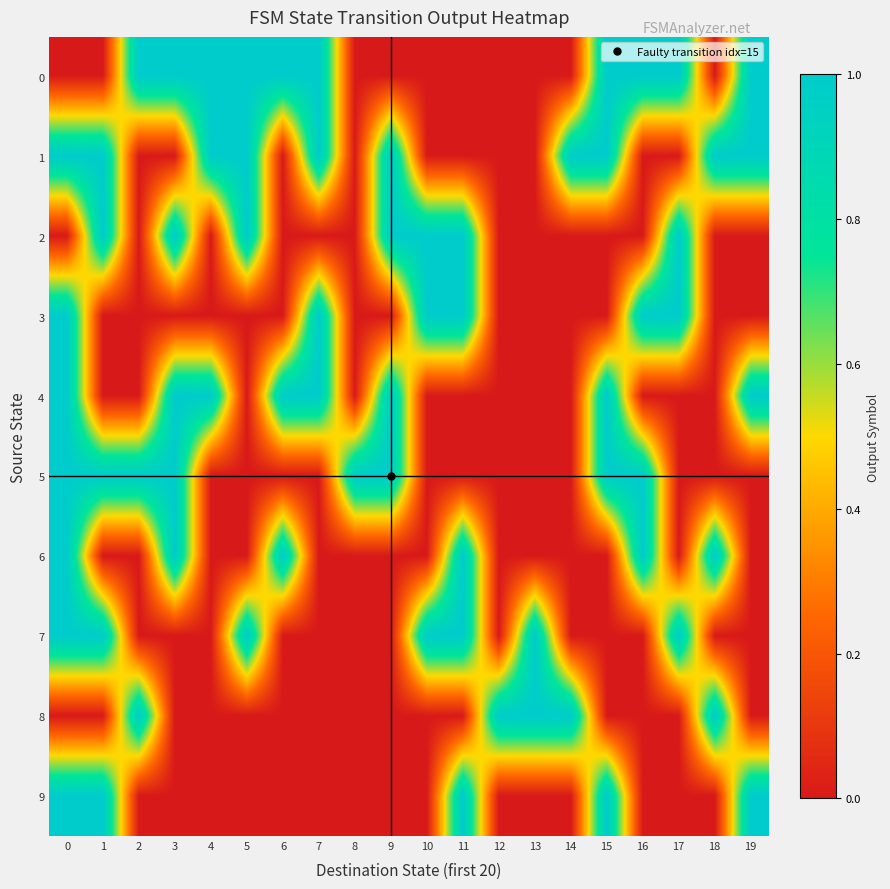

At how many categories does at least one series exceed 0?

20